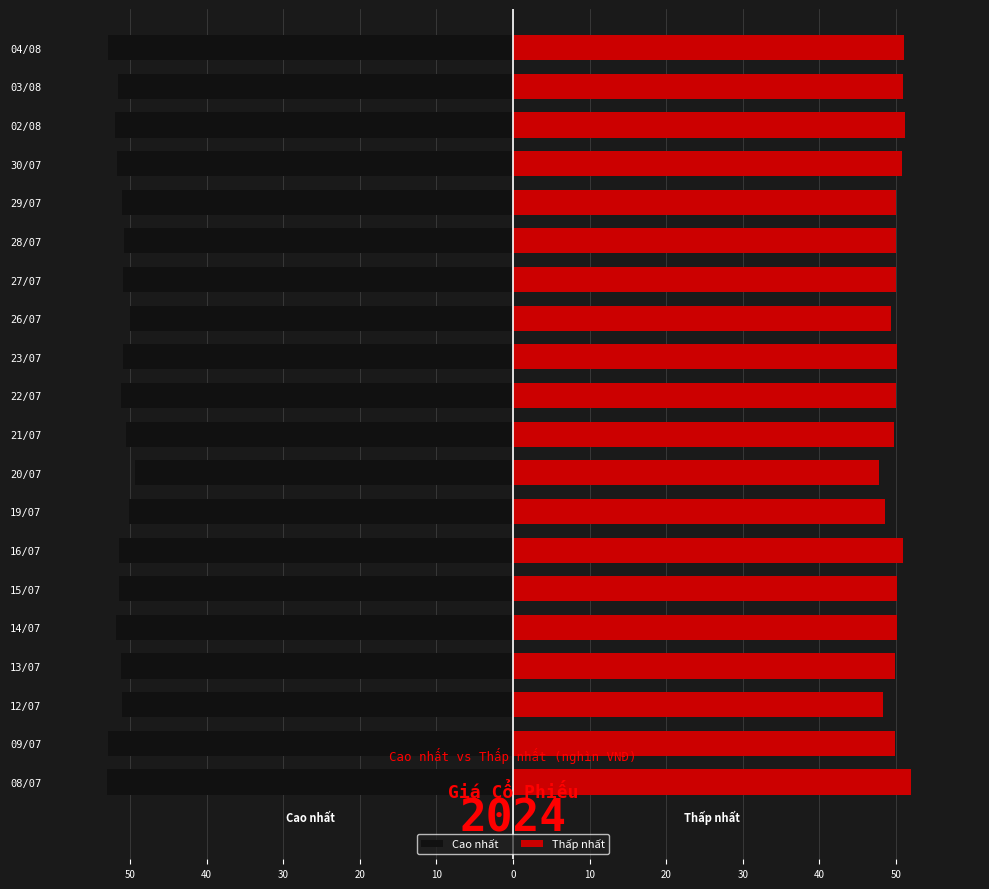

What is the greatest value displayed?

51.9